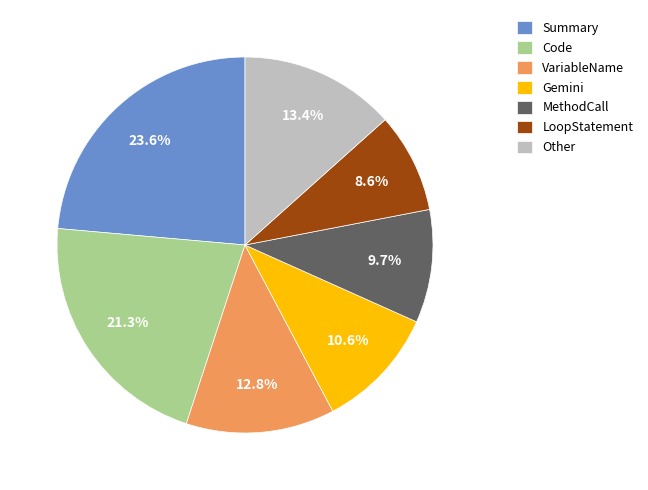

Rank the categories by value from highest to lowest.

Summary, Code, Other, VariableName, Gemini, MethodCall, LoopStatement